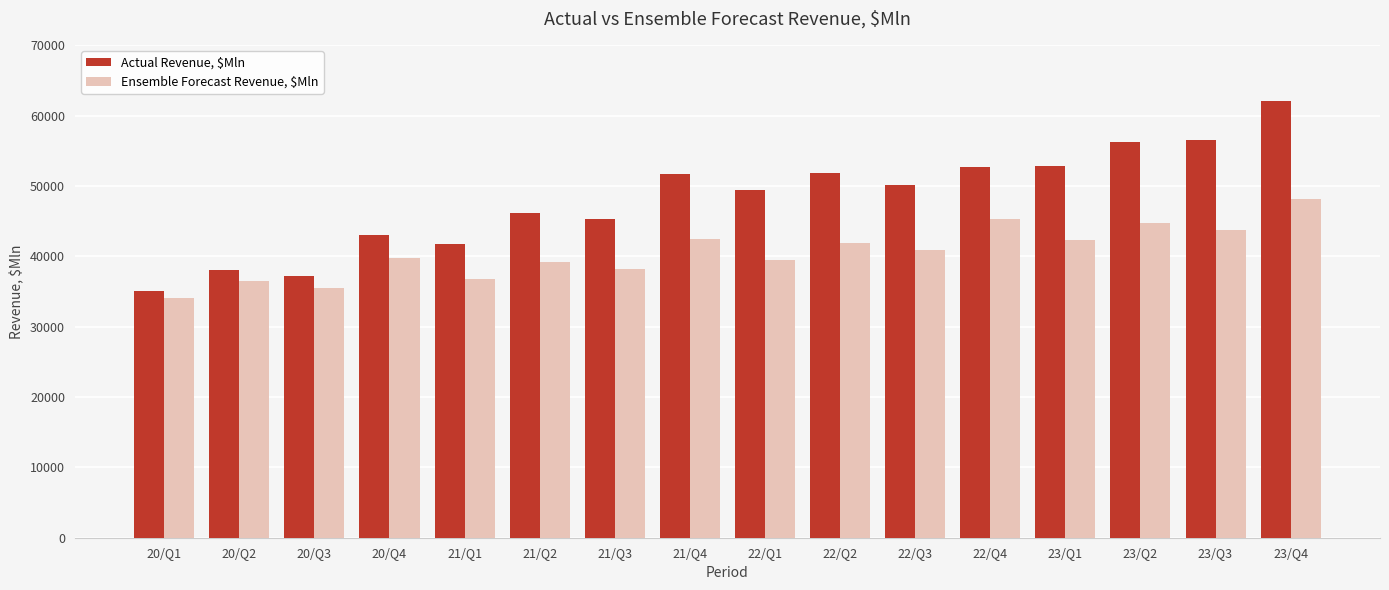

At which category is the sum across all series the highest?

23/Q4